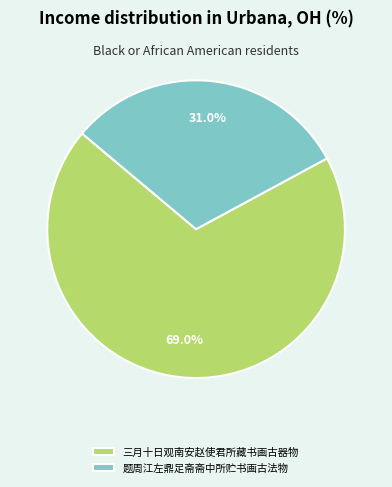

To the nearest percent, what is the average slice percentage?

50%